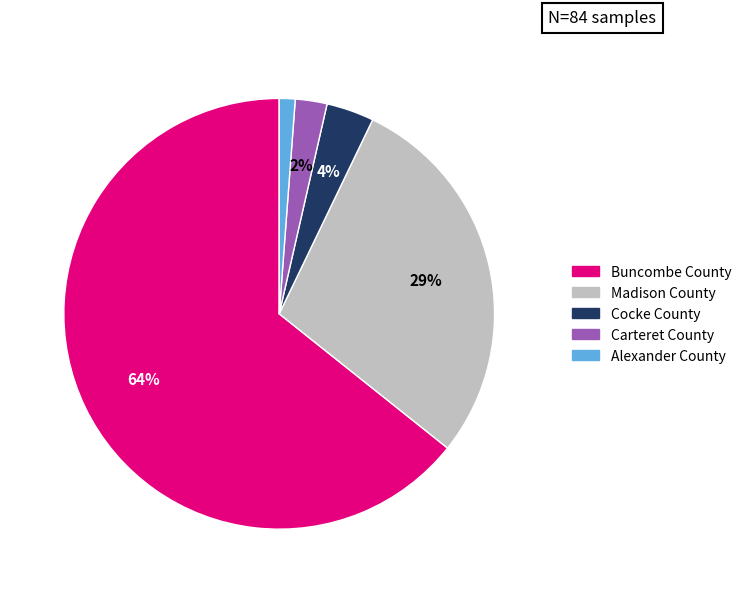

Between Cocke County and Alexander County, which is larger?

Cocke County